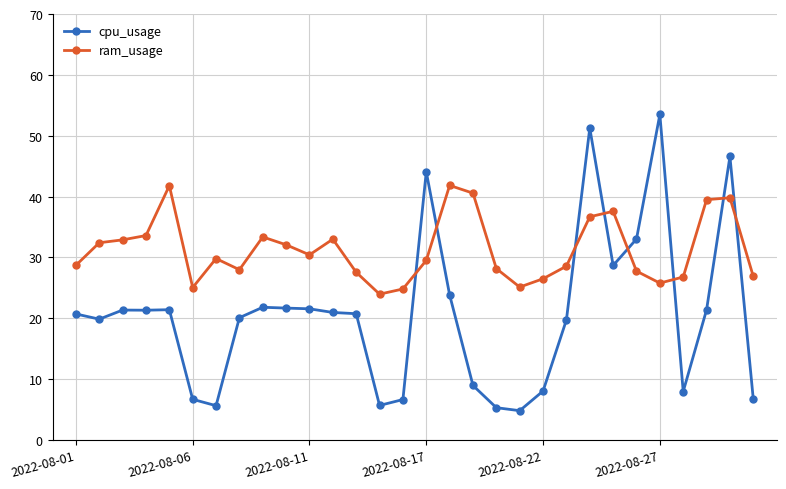

True or false: cpu_usage and ram_usage cross at least once.

True